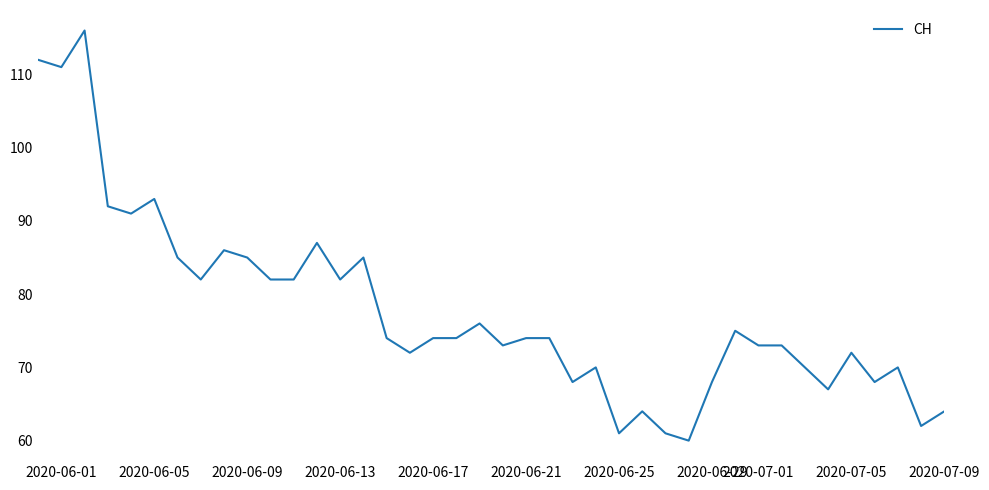

What is the minimum value shown in the chart?

60